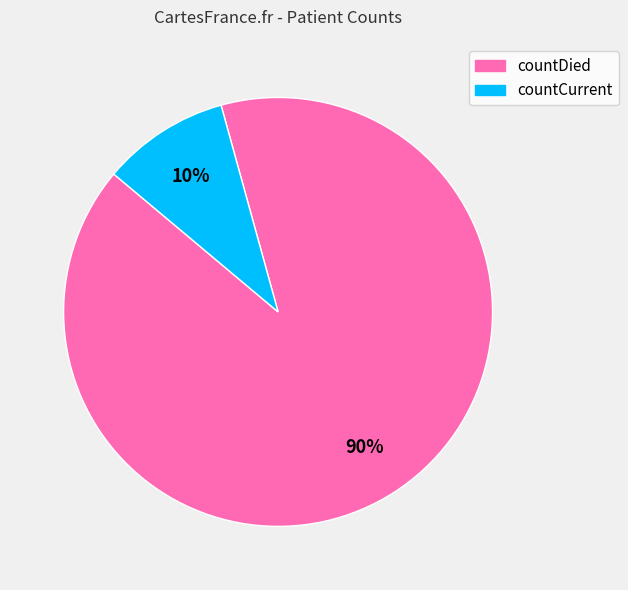

Which has a higher value, countCurrent or countDied?

countDied